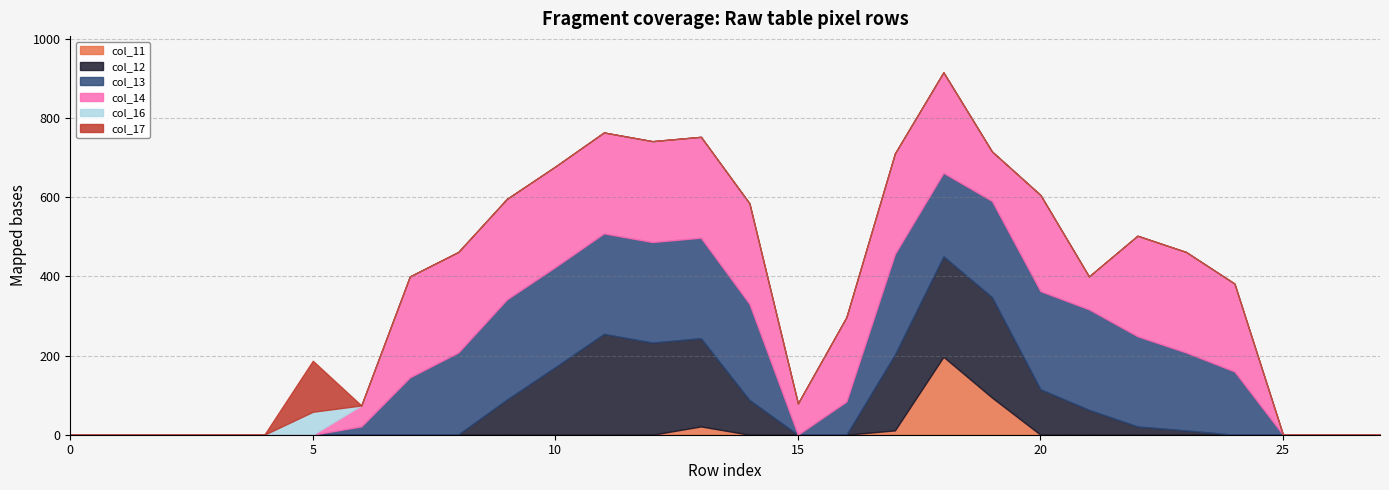

How many interior local peaks does the col_11 series have?

2